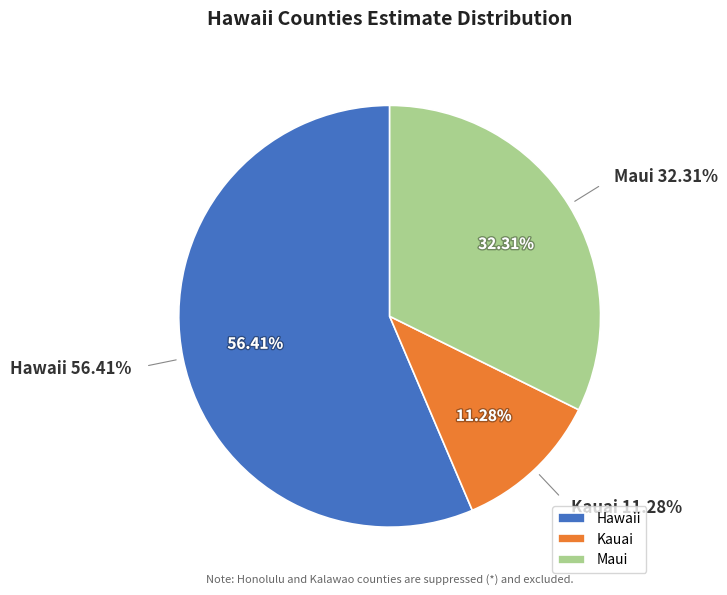

Is it true that Kauai is 1% of the pie?

False